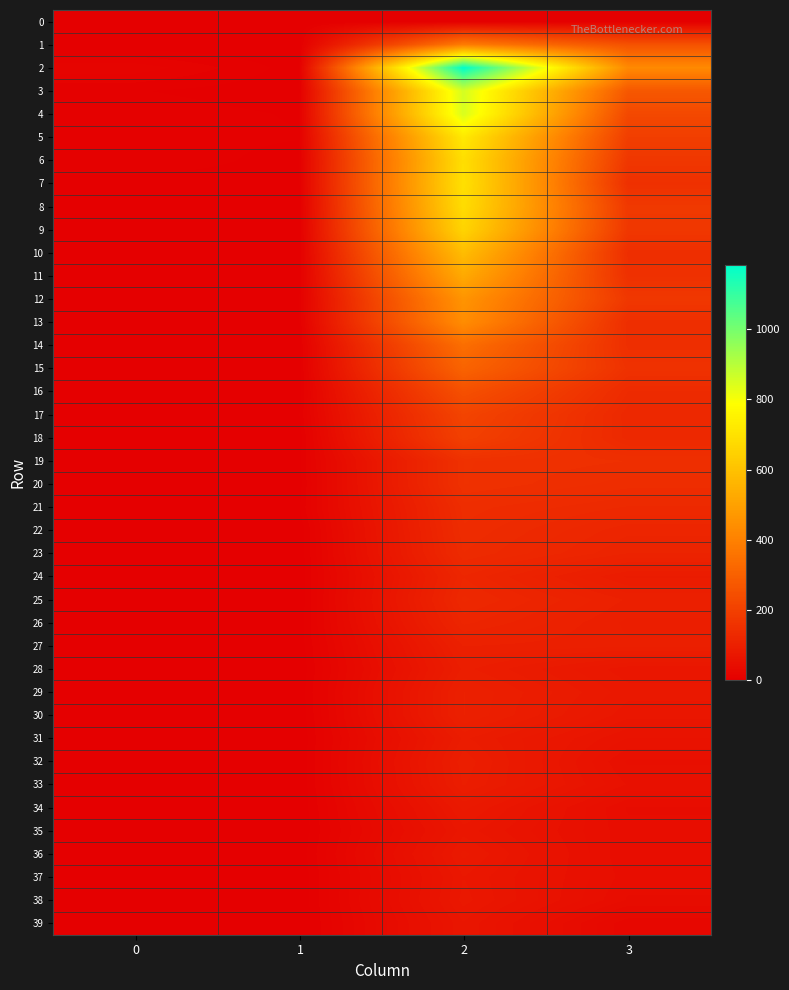

Rank the series by their maximum value, from highest to lowest.

2, 3, 4, 5, 7, 6, 8, 9, 10, 11, 12, 13, 1, 14, 15, 16, 17, 18, 19, 20, 21, 22, 23, 25, 24, 26, 27, 29, 30, 32, 28, 33, 31, 34, 36, 38, 37, 35, 39, 0